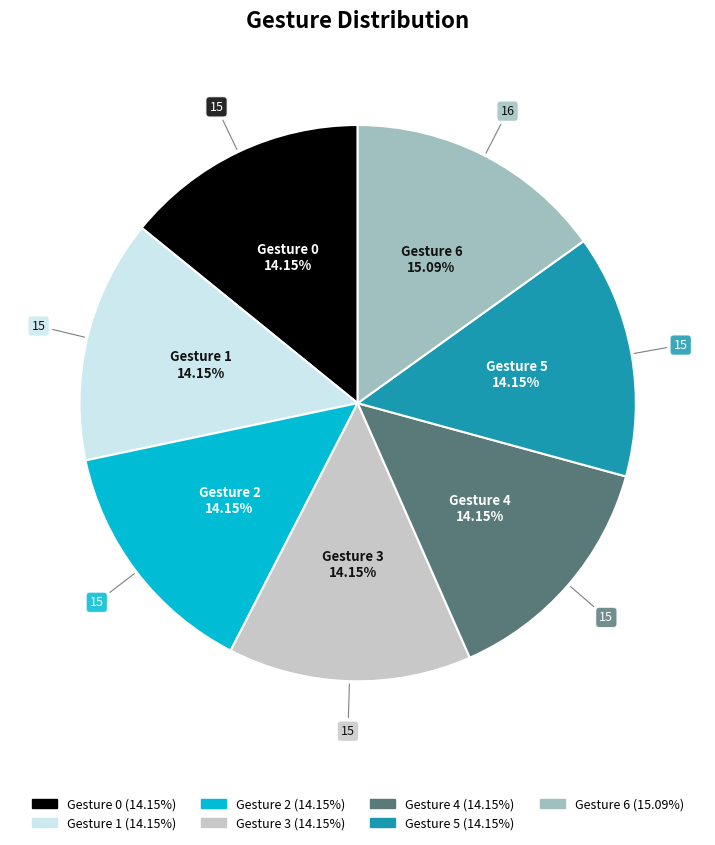

Which category has the biggest portion of the pie?

Gesture 6